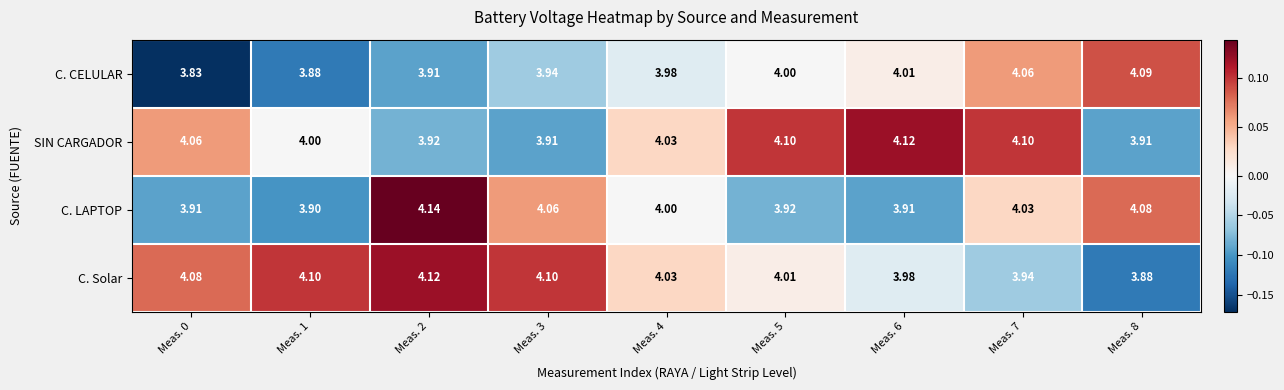

What is the spread (max minus min) of values at Meas. 1?

0.2